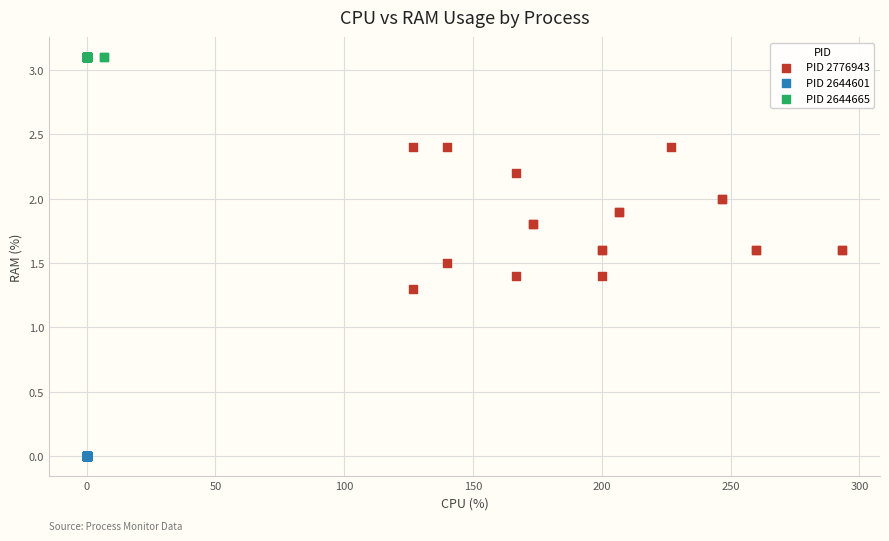

What are all the series names shown in the legend?

PID 2776943, PID 2644601, PID 2644665